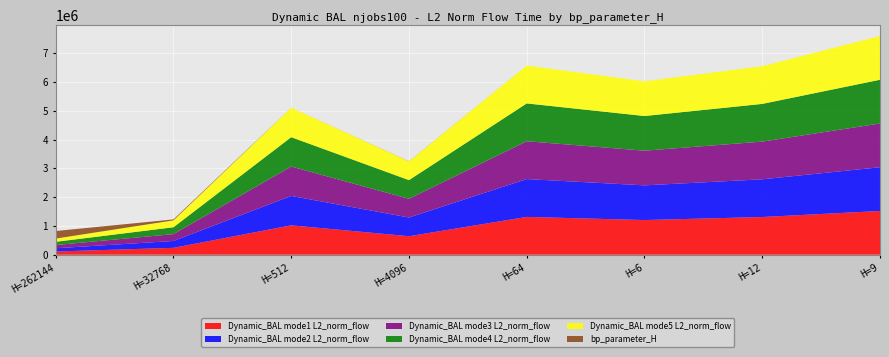

Reading left to right, transcribe all the data shown in this chart.

bp_parameter_H: 262144.0	32768.0	512.0	4096.0	64.0	6.0	12.0	9.0
mode1: 112162.7	238643.1	1020644.2	642775.3	1313108.6	1204404.9	1309588.5	1519210.4
mode2: 112162.7	238643.1	1020895.7	649503.0	1314080.6	1204404.9	1309588.5	1519210.4
mode3: 112162.7	238643.1	1020895.7	649503.0	1314080.6	1204404.9	1309588.5	1519210.4
mode4: 112162.7	238643.1	1020644.2	649503.0	1314080.6	1204404.9	1309588.5	1519210.4
mode5: 112162.7	238643.1	1020644.2	649503.0	1314080.6	1204404.9	1309588.5	1519210.4